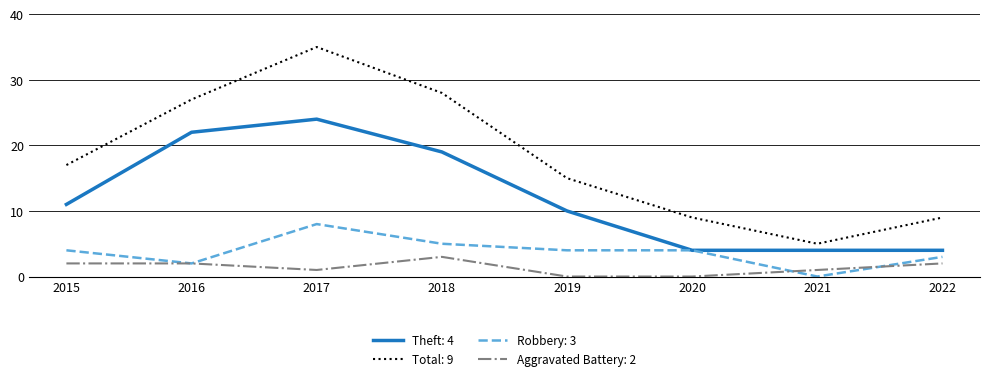

Count the number of categories in the chart.

8